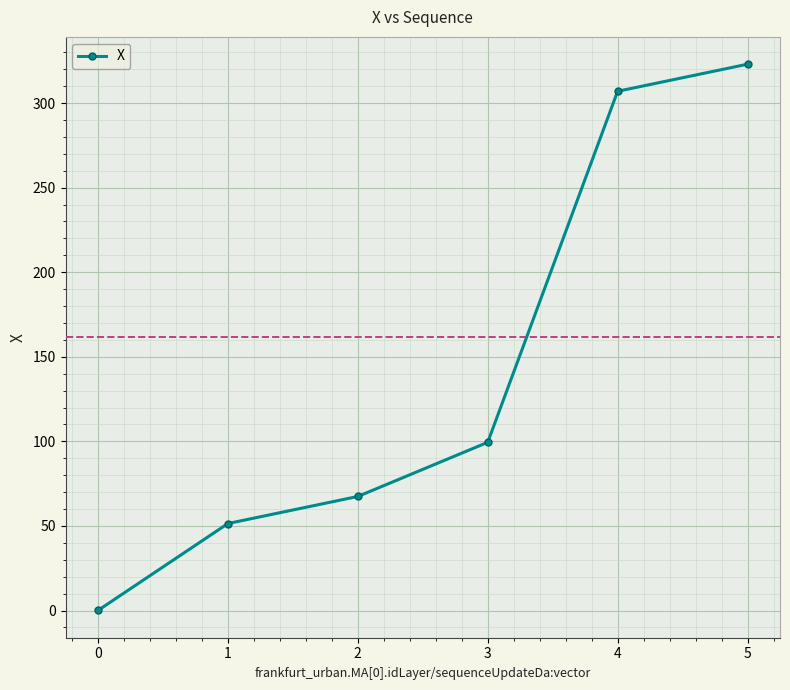

Is this an area chart (filled region under the line)?

No